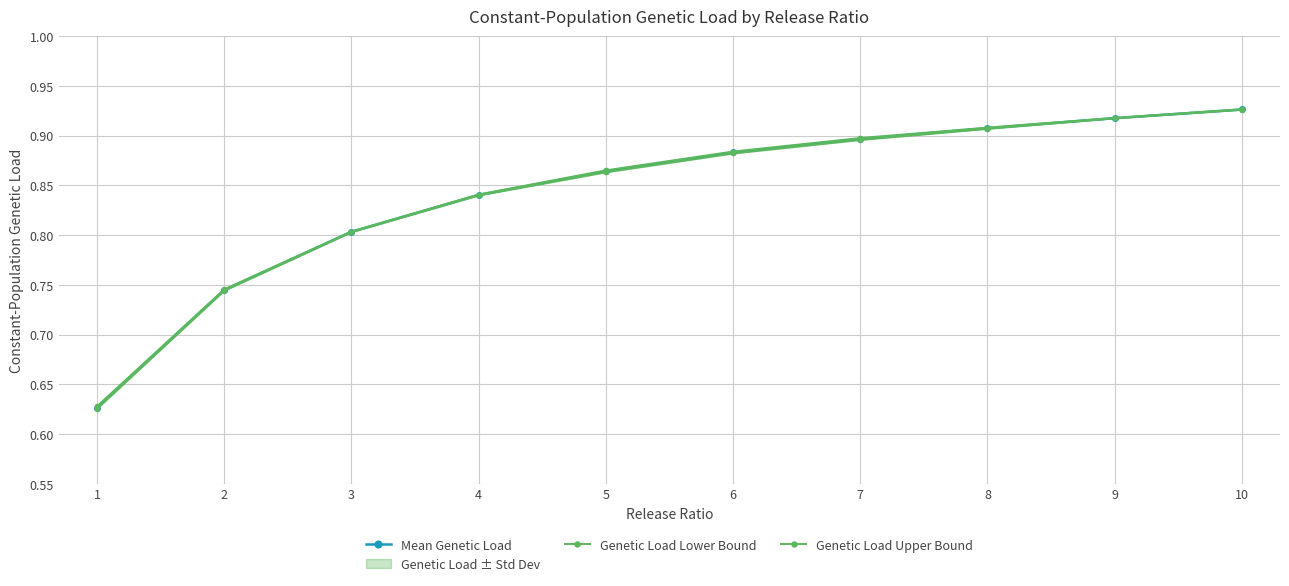

What is the difference between the Genetic Load Lower Bound values at 3 and 7?

0.1